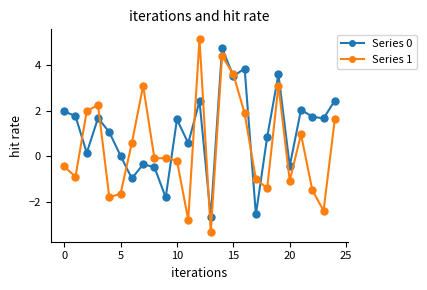

What is the difference between the second highest and minimum values in the Series 1 series?

7.7